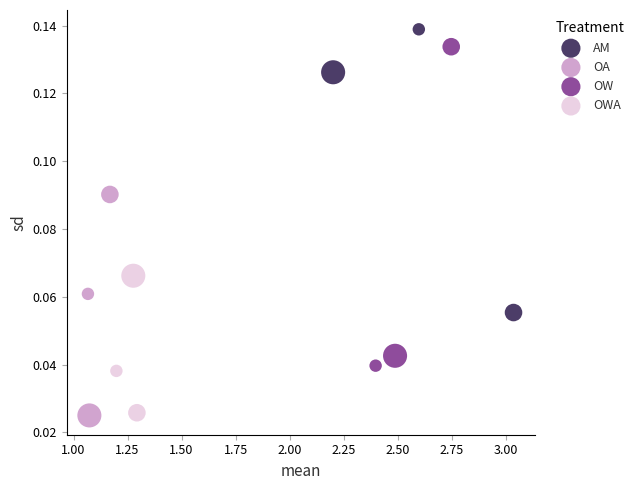

What are all the series names shown in the legend?

AM, OA, OW, OWA